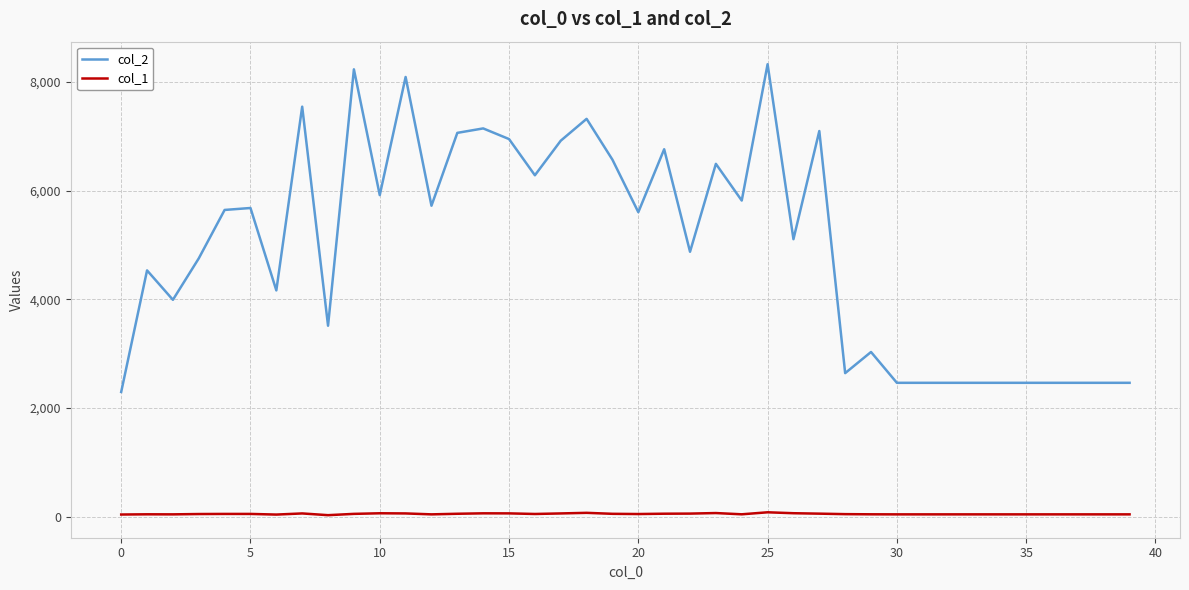

What is the lowest value of the col_1 series?

29